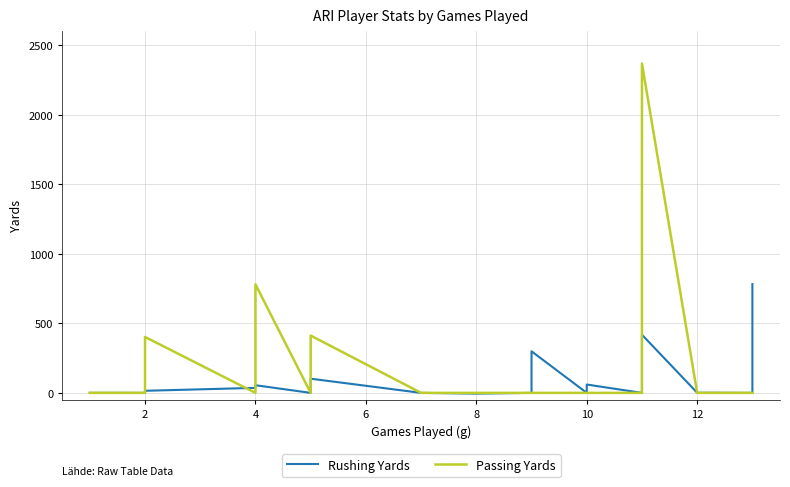

List the series in order of their peak value, highest first.

Passing Yards, Rushing Yards